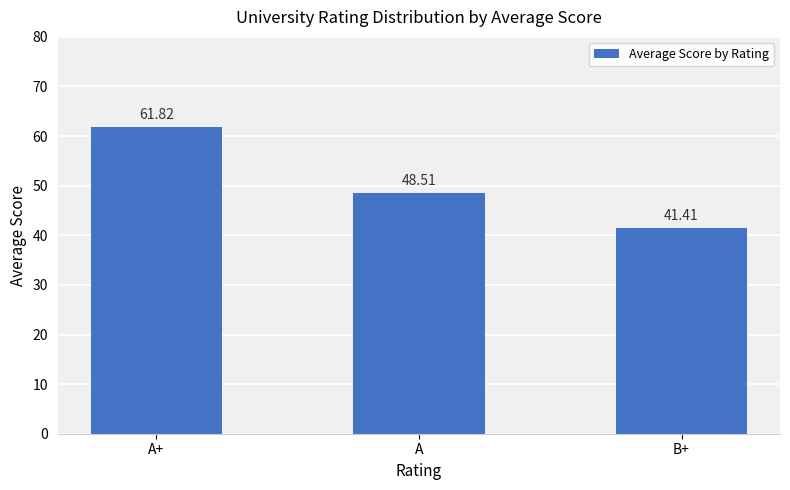

Reading right to left, what are all the values shown in this chart?

B+=41.4	A=48.5	A+=61.8